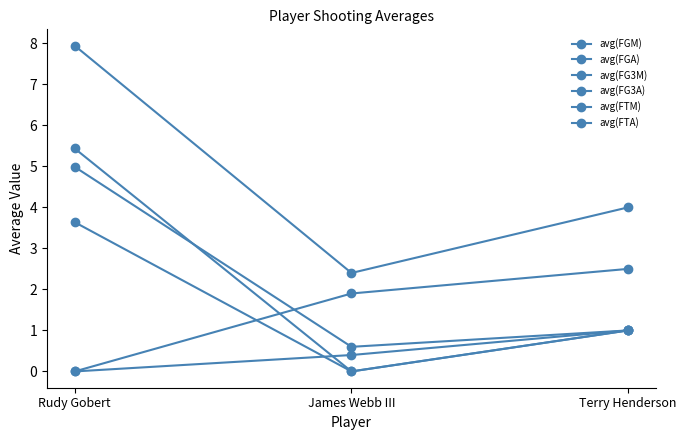

Which series has the widest spread of values?

avg(FGA)